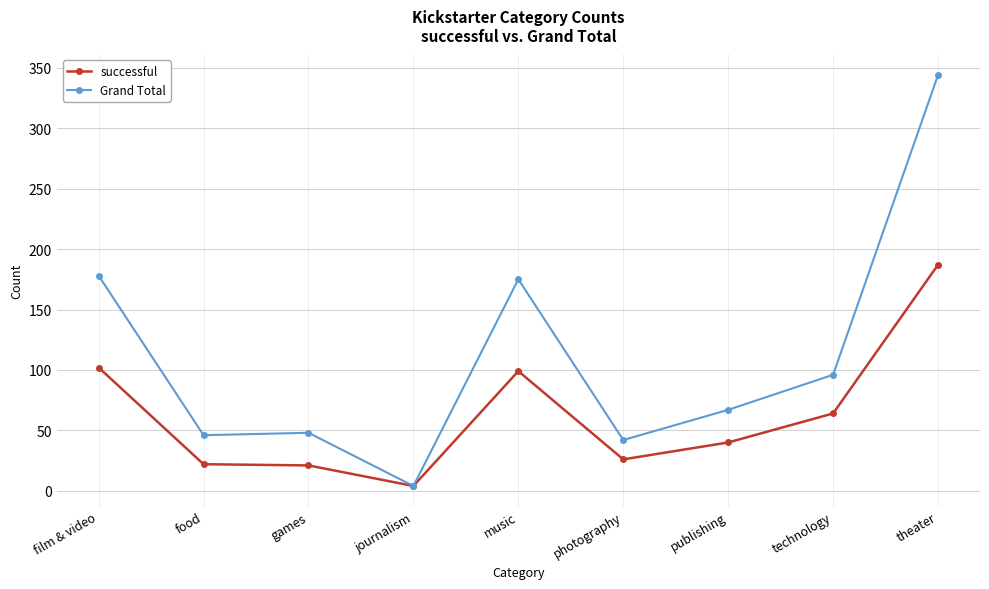

The value of successful at film & video is 102. True or false?

True